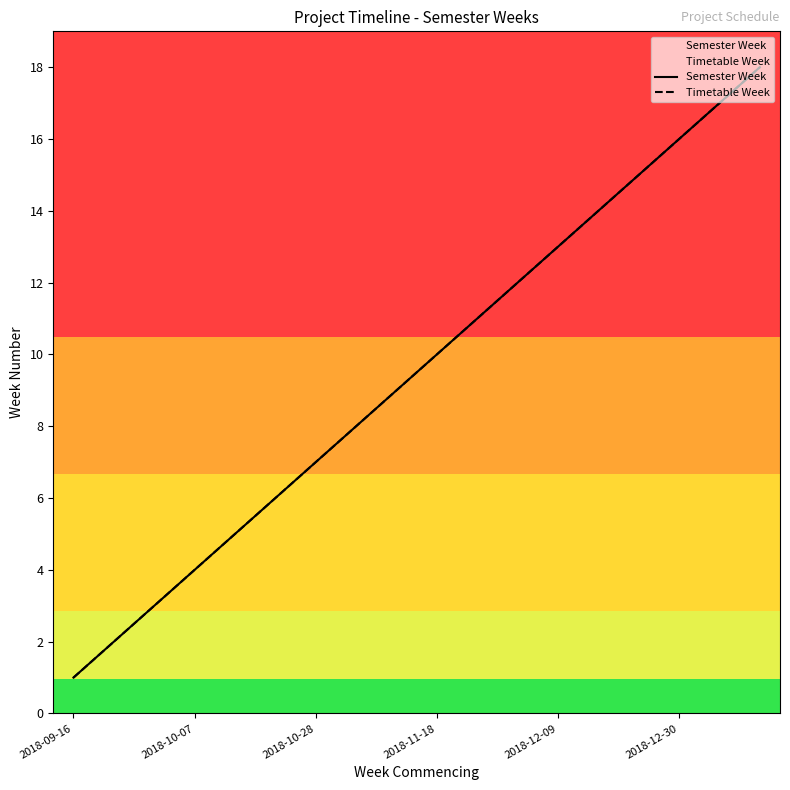

What value does the Semester Week series have at 2018-12-30, to the nearest 5?

15